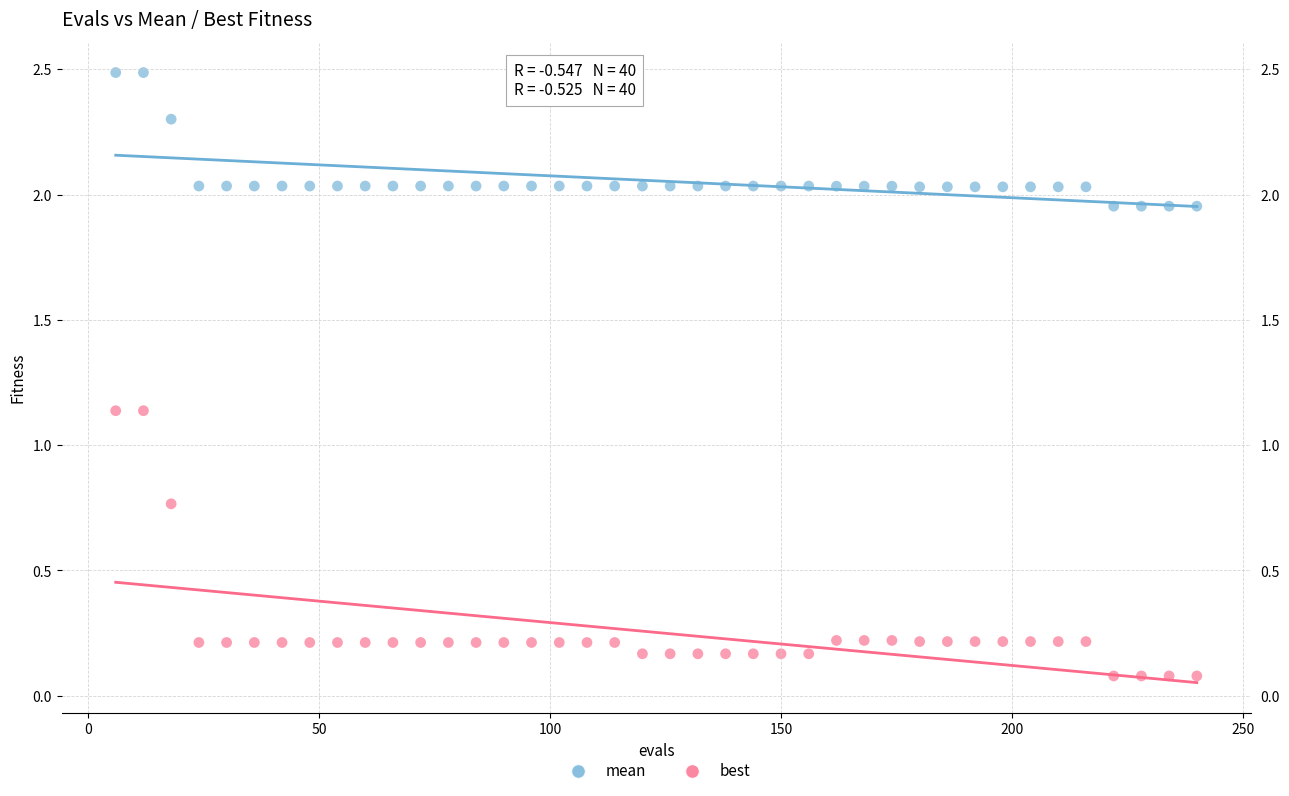

Which series contains the highest Y value?

mean